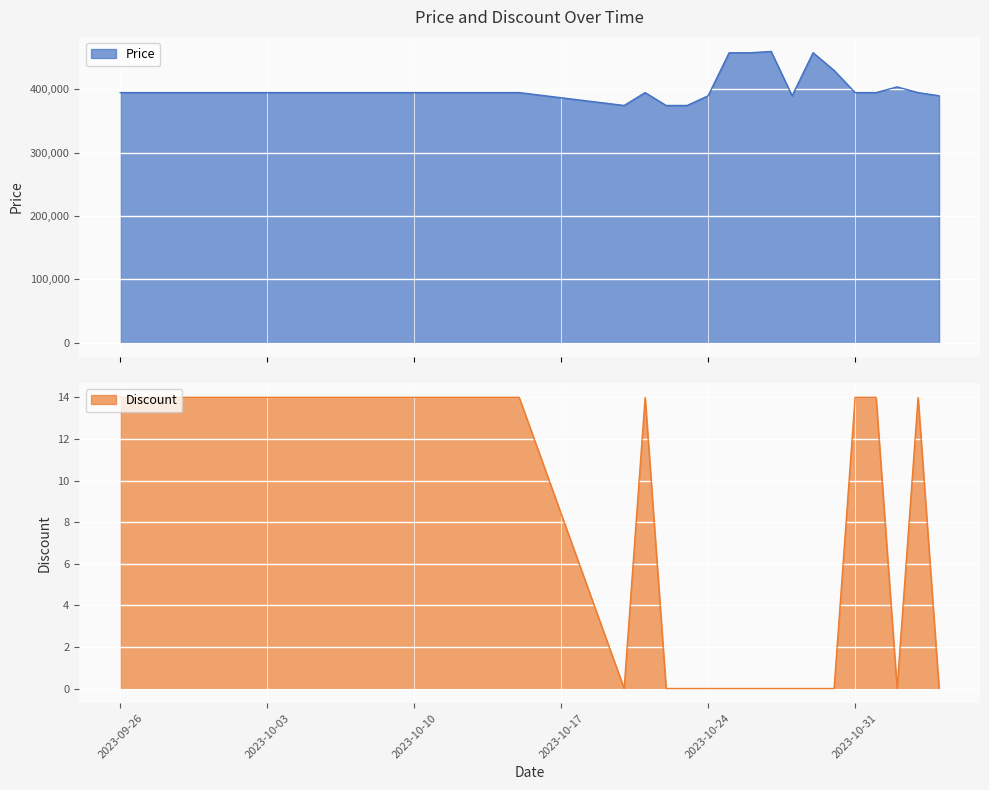

True or false: Price and Discount intersect in this chart.

False